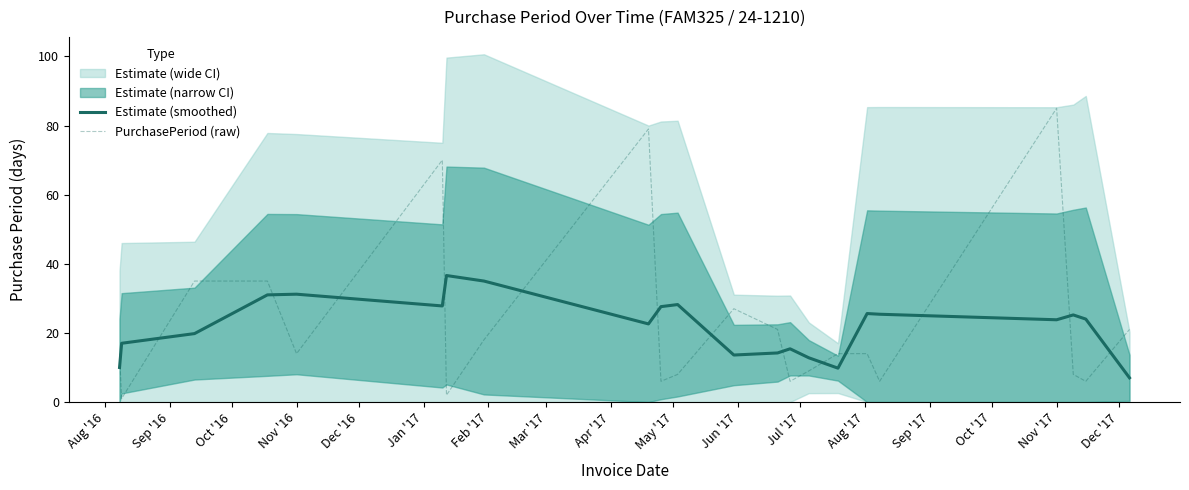

Which series ends up on top after the final intersection of PurchasePeriod (raw) and Estimate (smoothed)?

PurchasePeriod (raw)